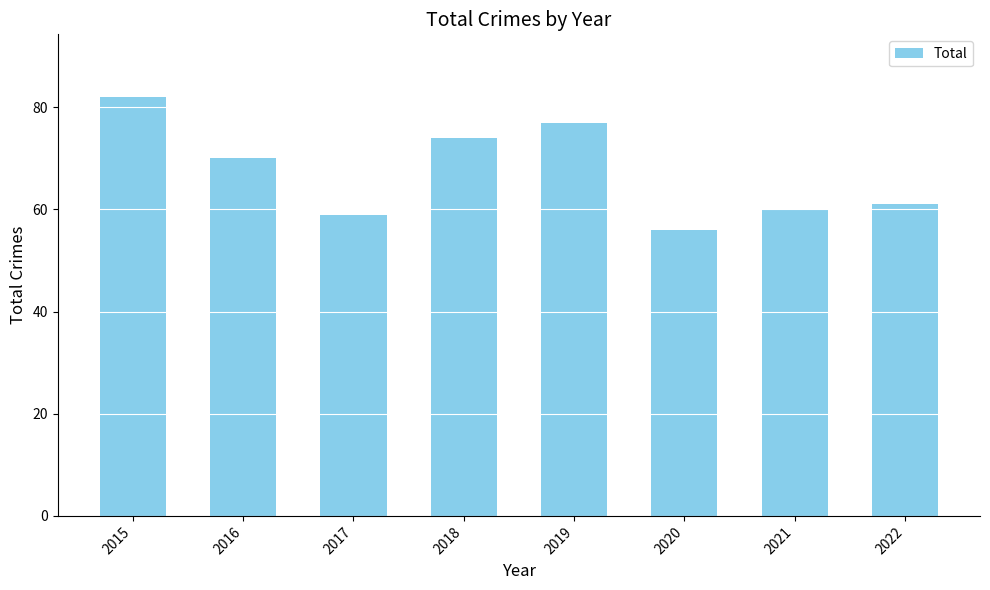

Is it true that the value at 2019 is 106?

False